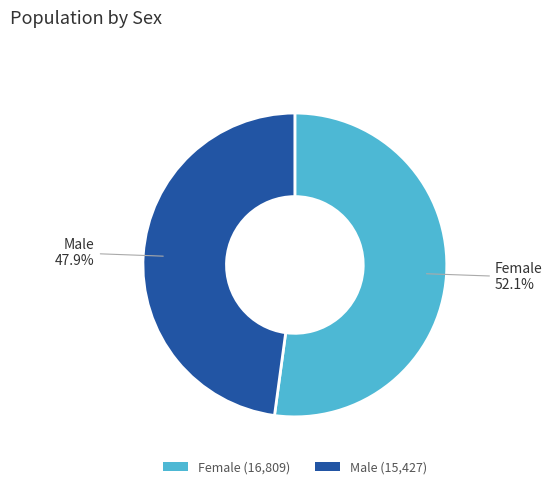

True or false: Female accounts for 52% of the total.

True